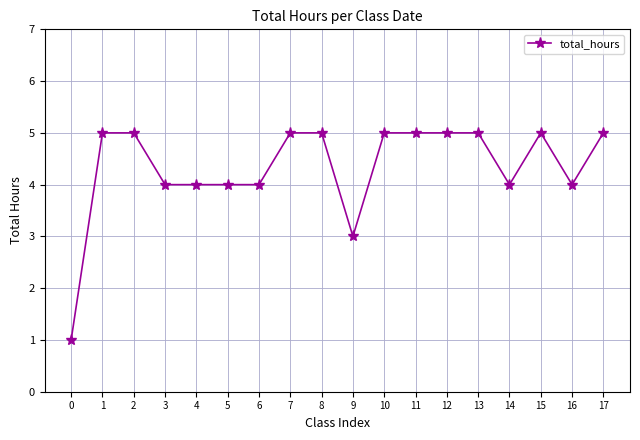

What is the value of the 3rd point from the left?

5